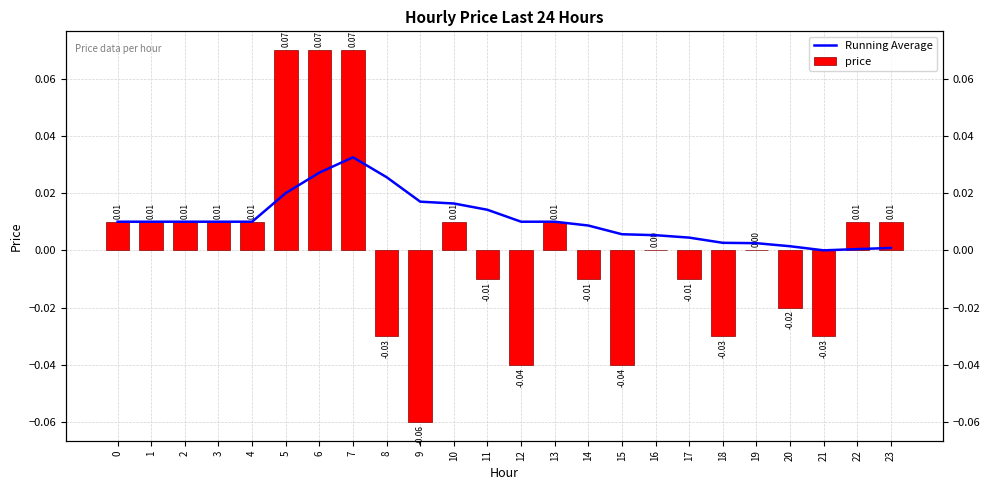

How many bars are there in each group?

2